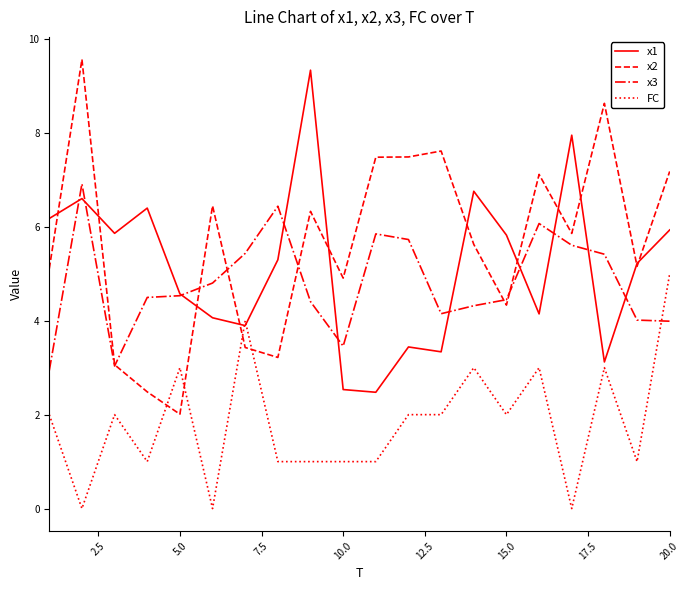

What is the greatest value displayed?

9.6